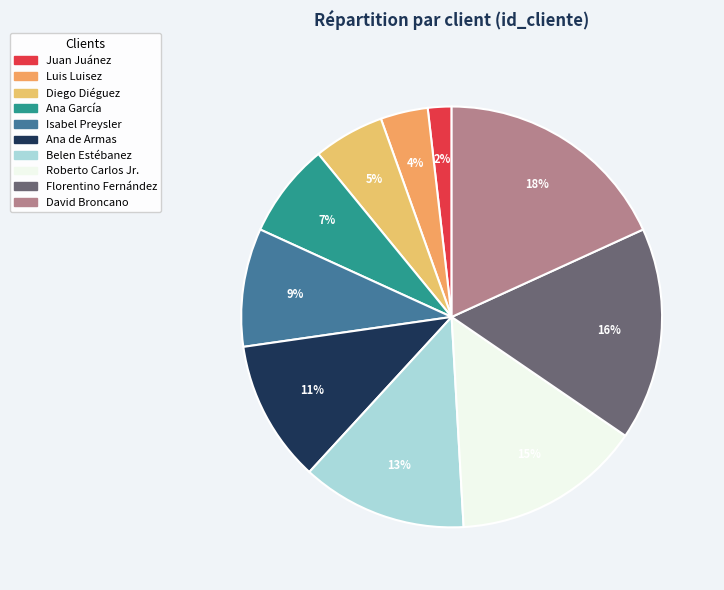

To the nearest percent, what percentage of the pie is Isabel Preysler?

9%